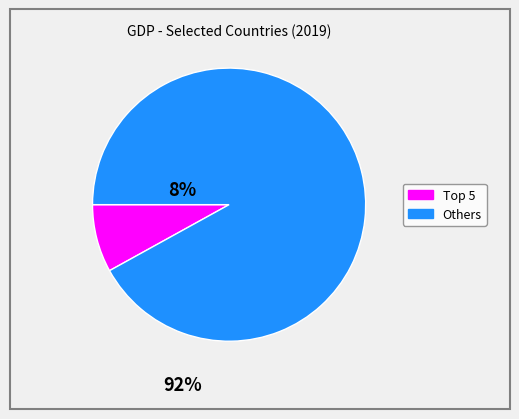

Is there a majority slice in this chart?

Yes